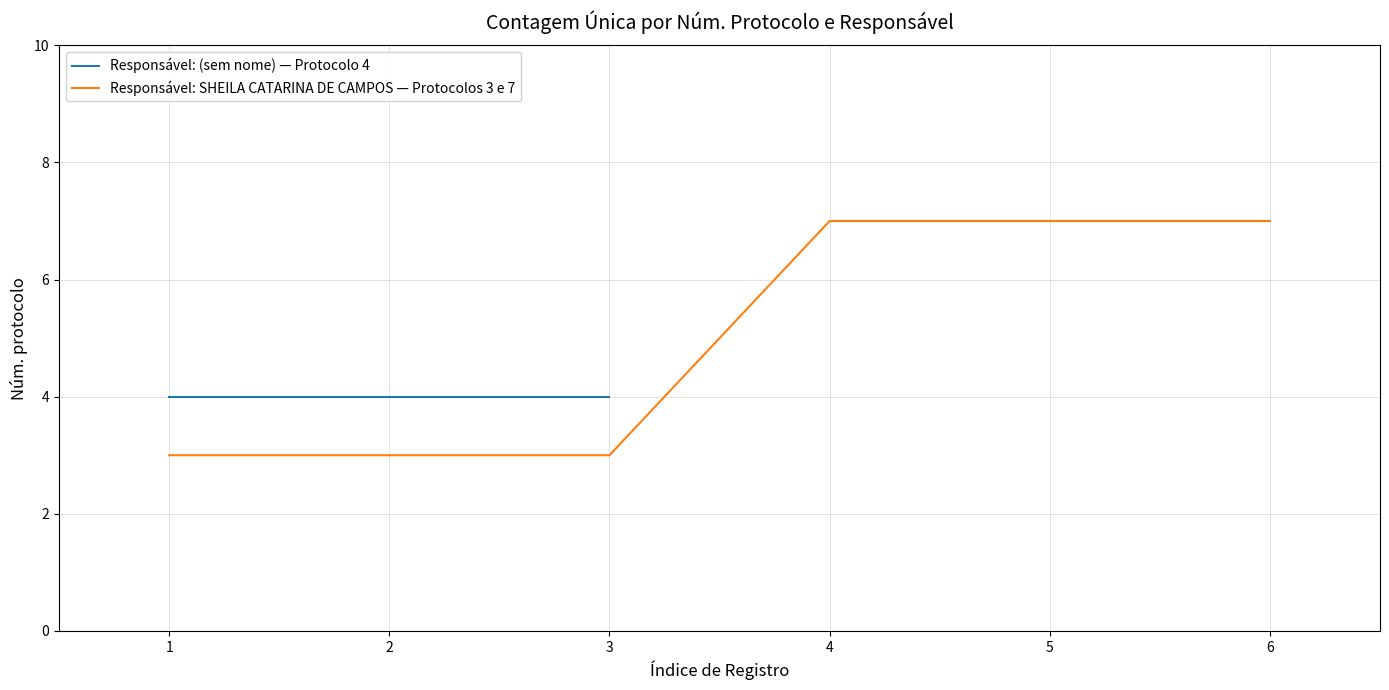

True or false: Responsável: SHEILA CATARINA DE CAMPOS — Protocolos 3 e 7 has a value of 3 at 3.

True